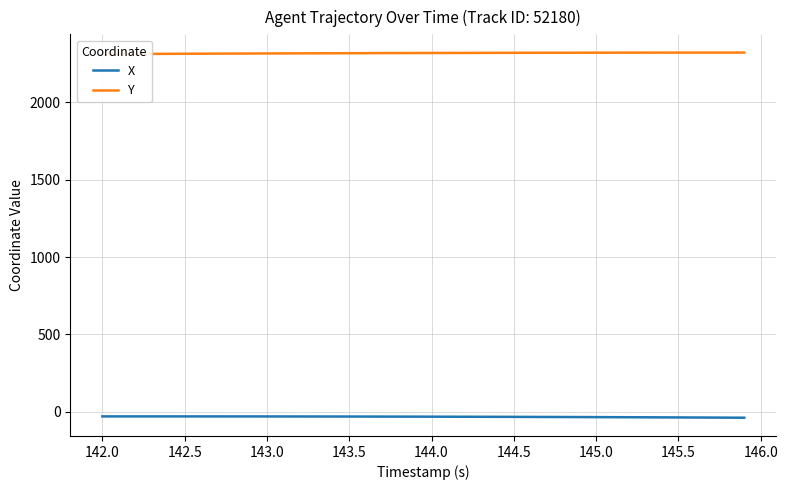

The X series shows -31.7 at 144.0. True or false?

True